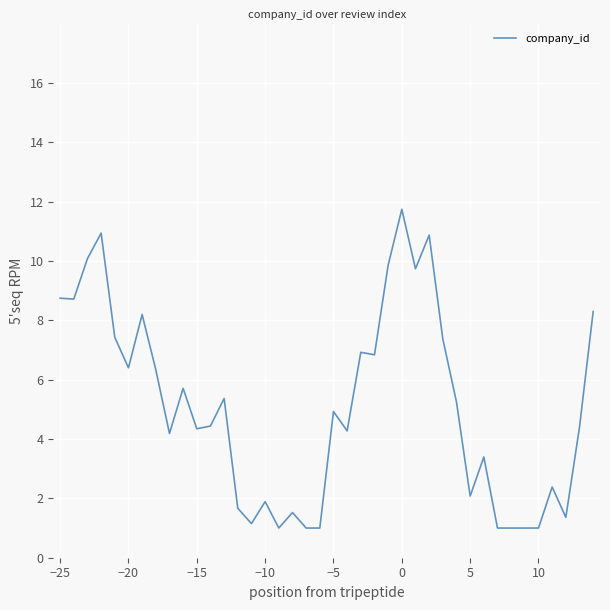

What is the difference between the maximum and minimum values?

10.7